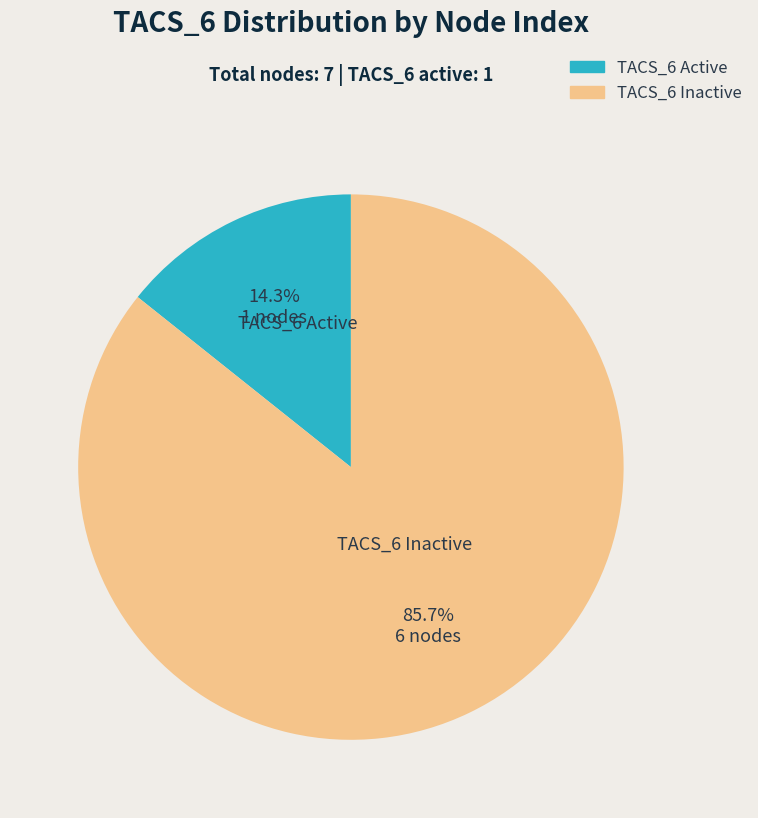

Is there a majority slice in this chart?

Yes